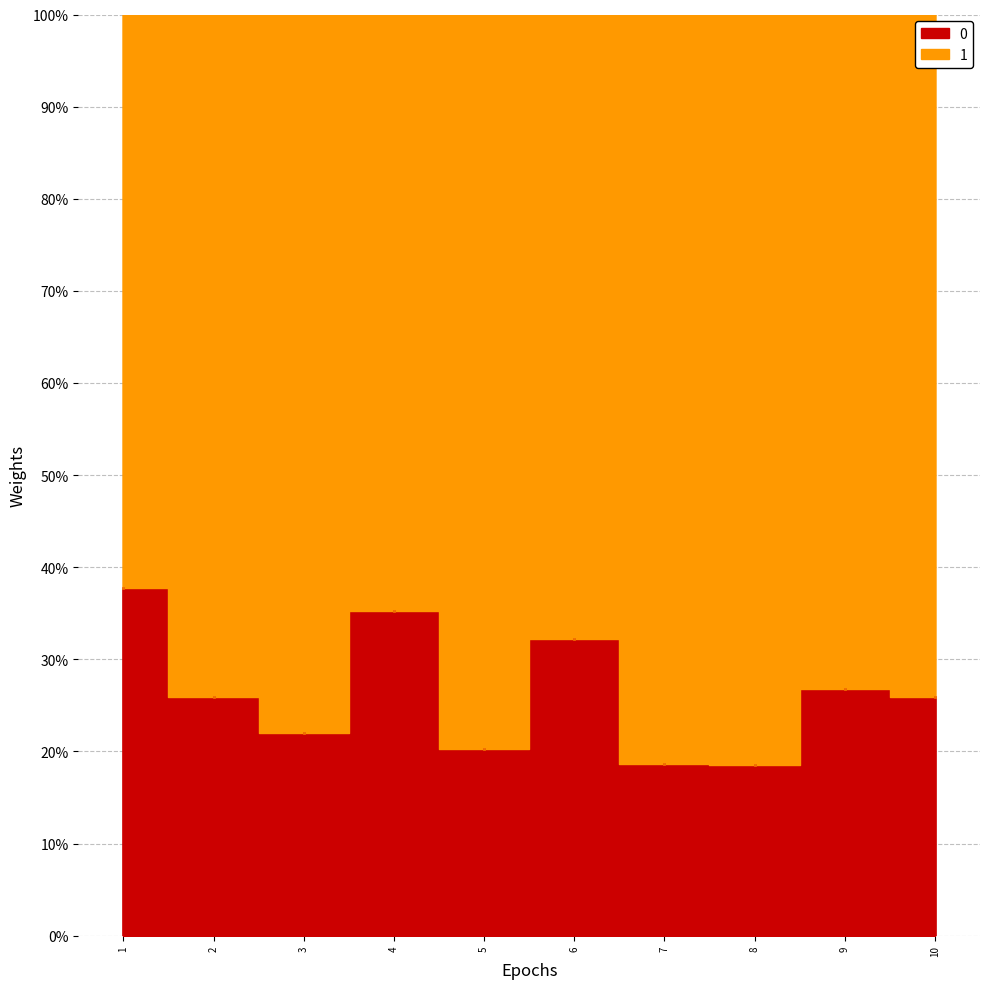

At which label is sim_best_word closest to 0?

8